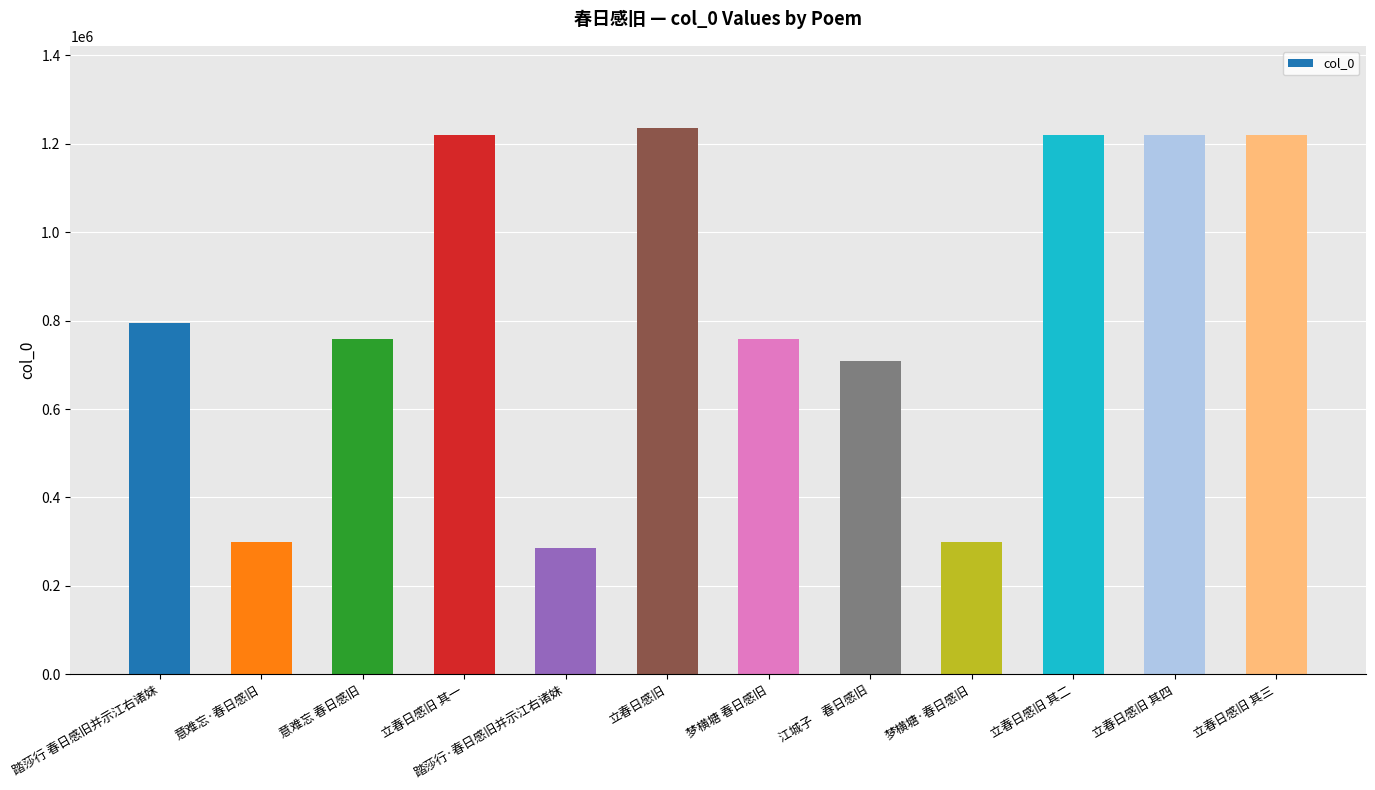

What value does the data have at 踏莎行 春日感旧并示江右诸妹?

794253